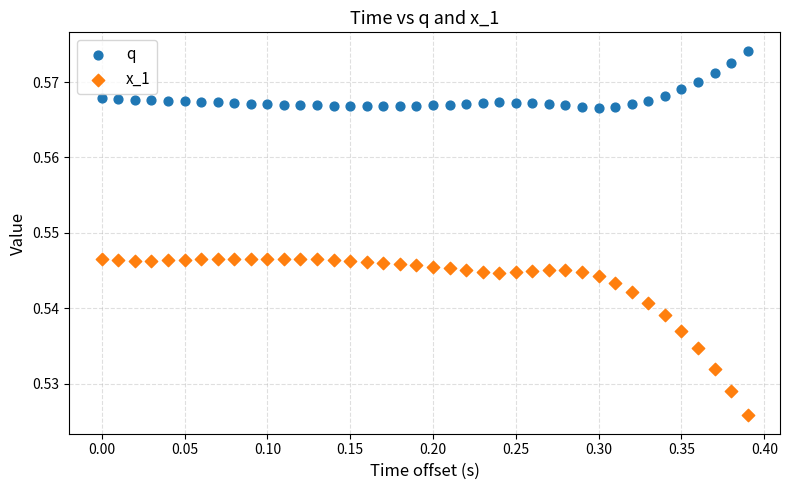

What are all the series names shown in the legend?

q, x_1